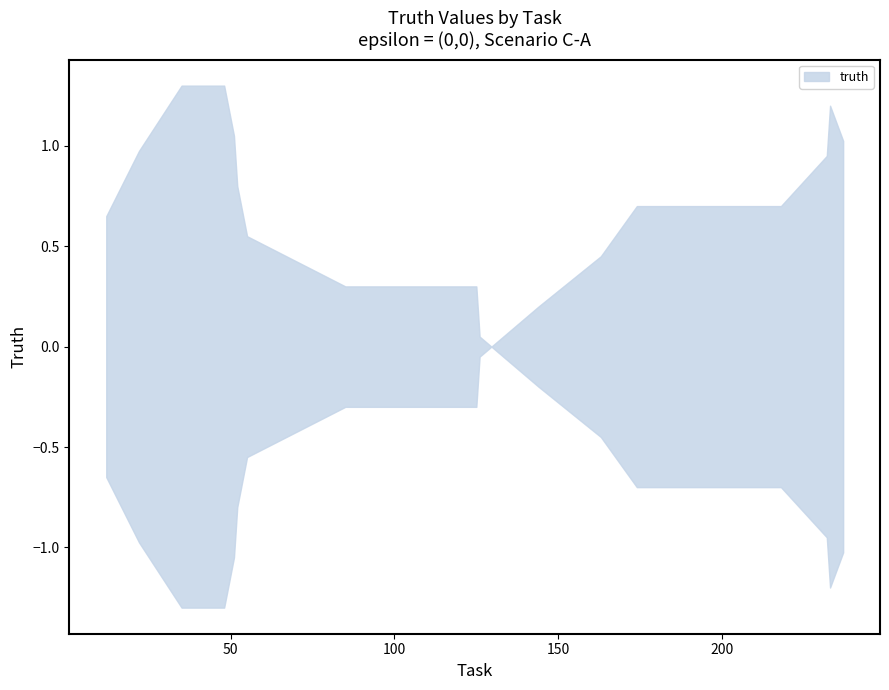

What is the sum of all truth values?

3